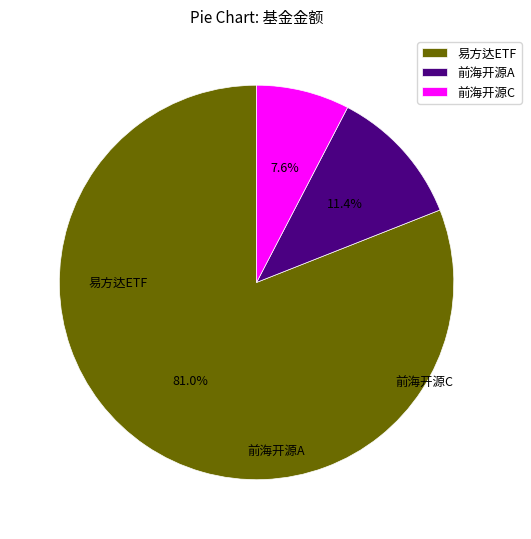

To the nearest percent, what is the average slice percentage?

33%